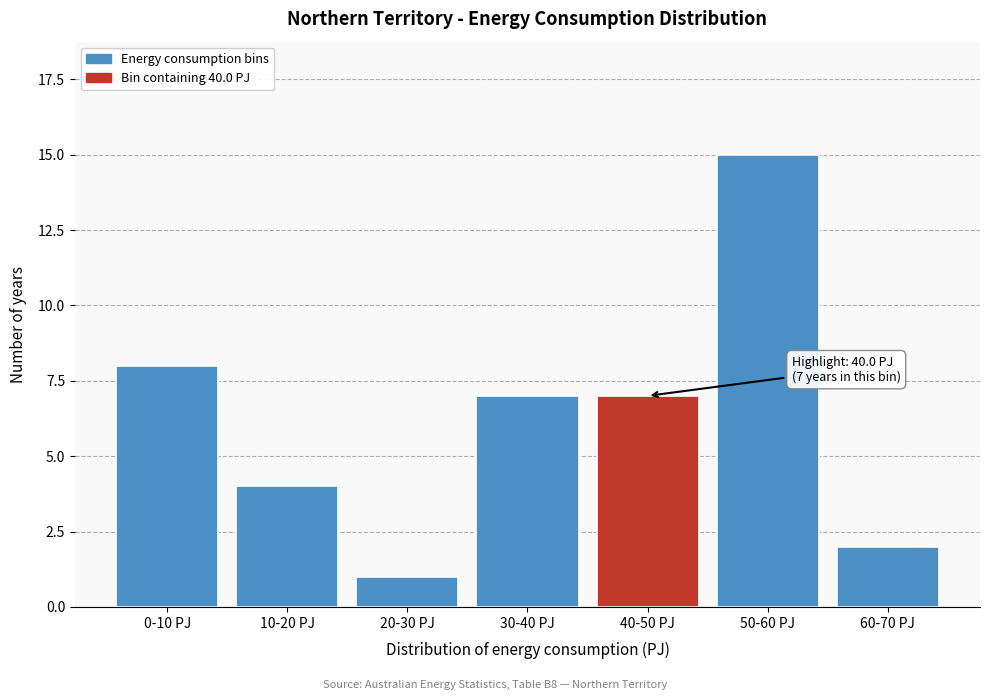

Reading left to right, extract all data points from this chart.

8	4	1	7	7	15	2